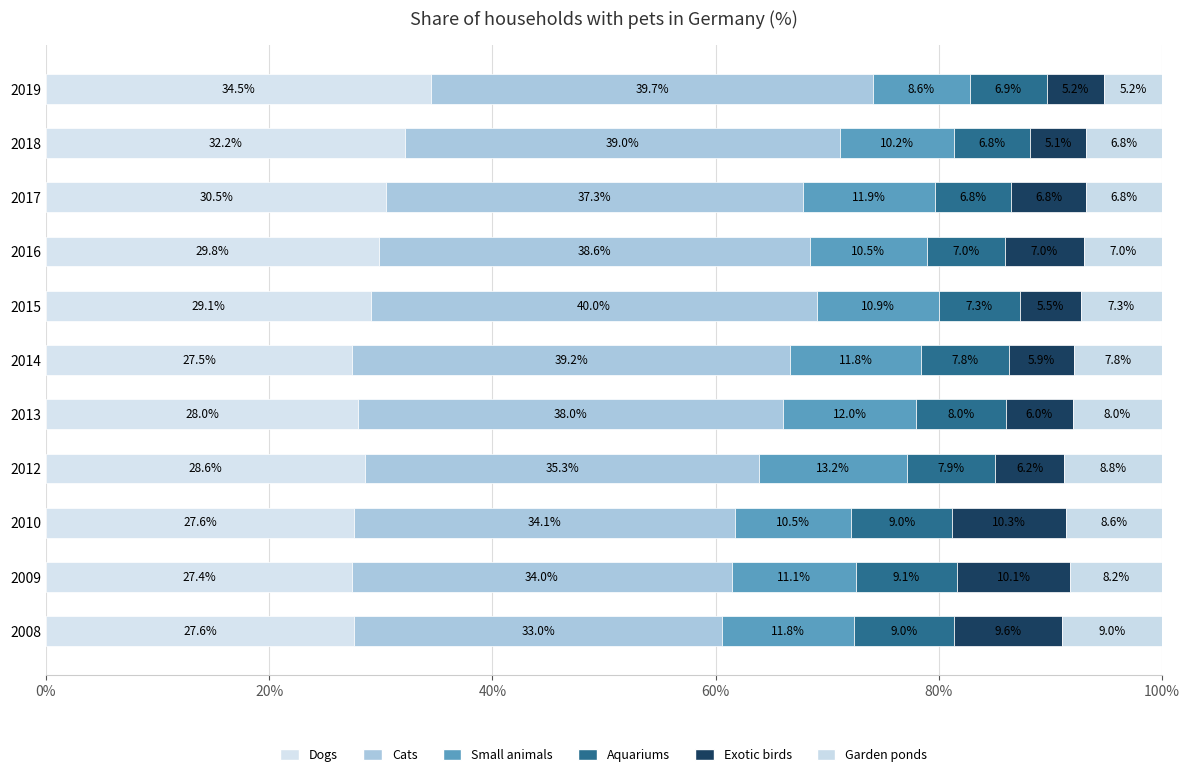

How many data points in Dogs are less than 28?

4